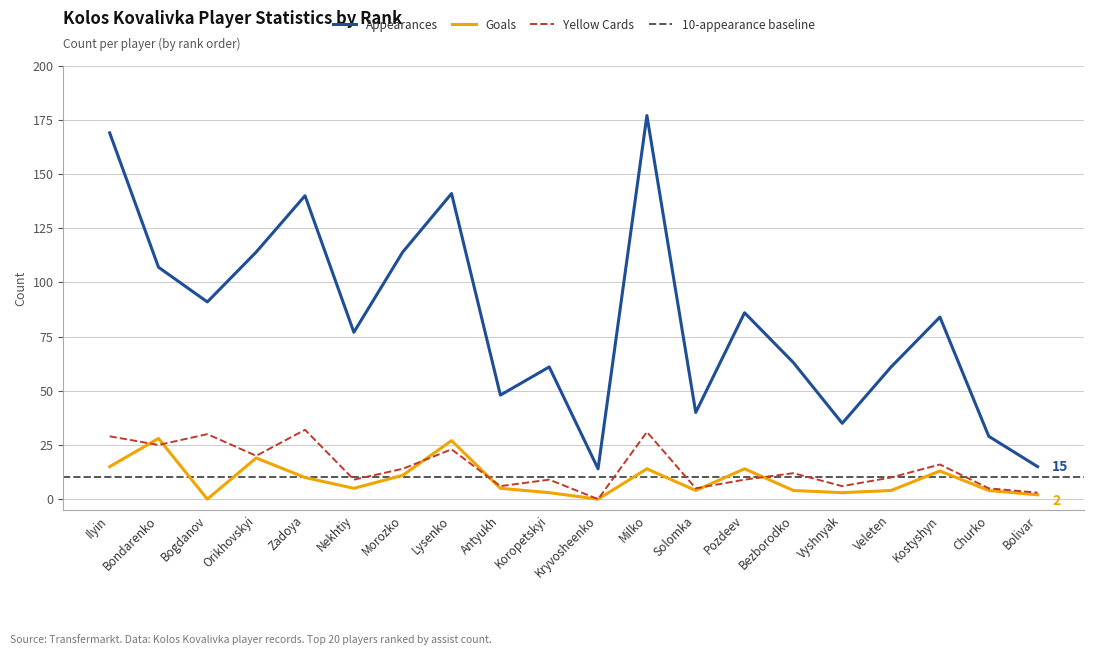

What is the difference between the highest and lowest values at Solomka?

36